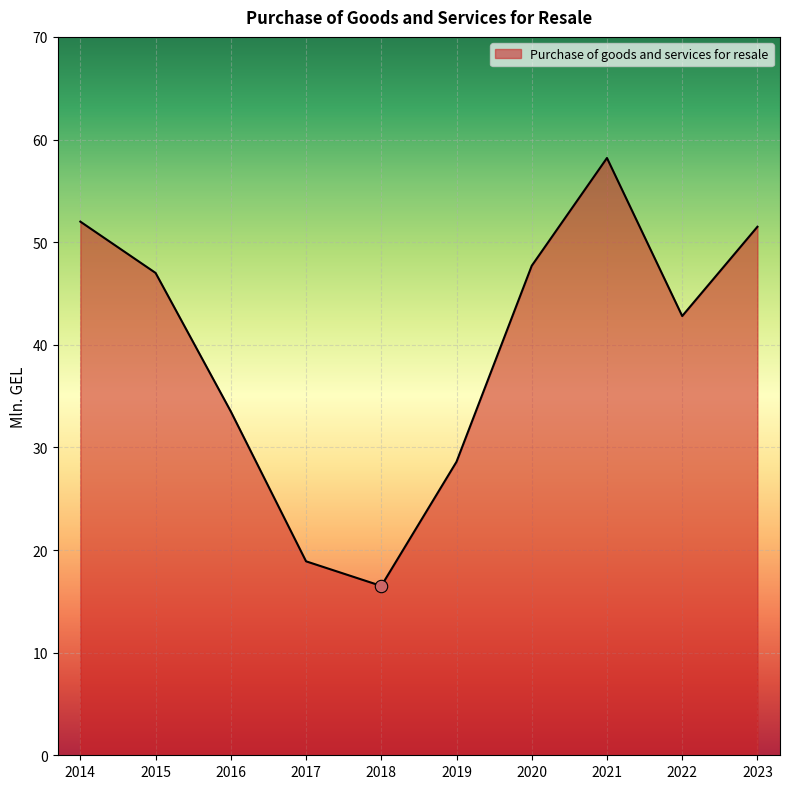

Approximately how many times larger is the value at 2020 compared to 2014?

0.9